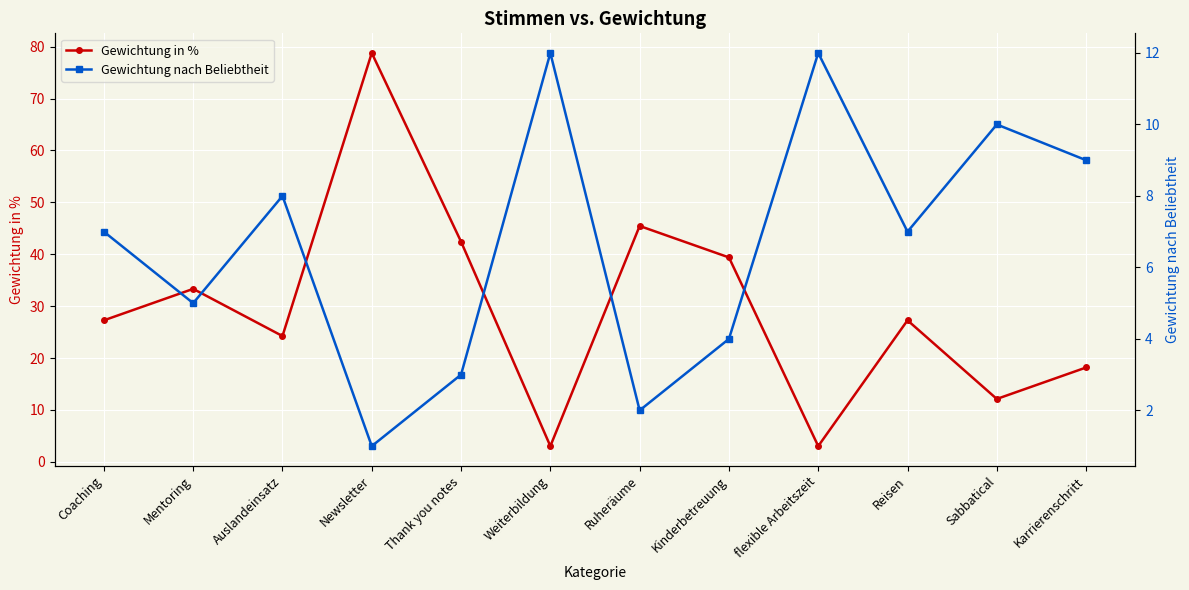

Where does the Gewichtung in % series first go above 27?

Coaching